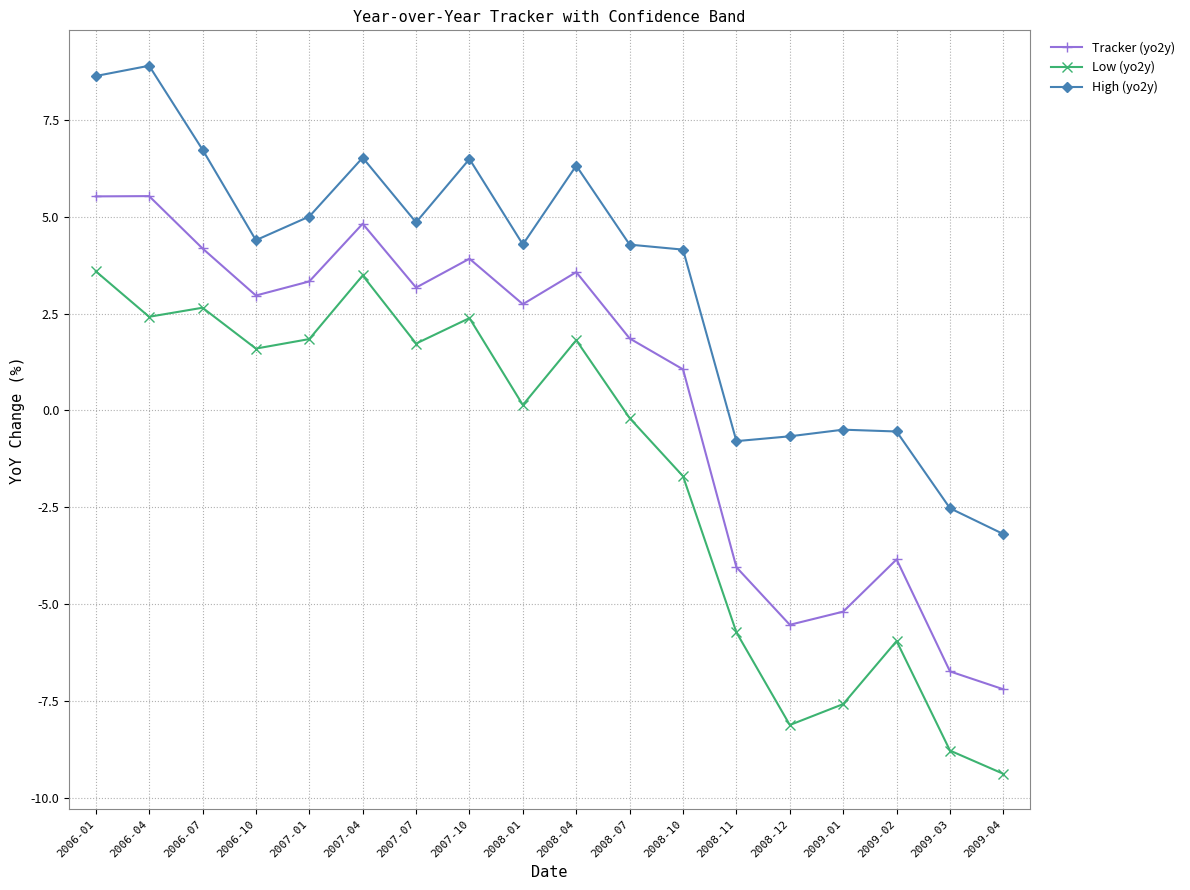

What value does the High (yo2y) series have at 2008-12?

-0.7